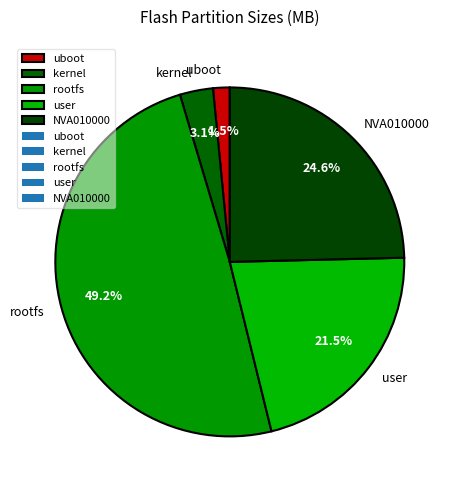

Is it true that rootfs is 49% of the pie?

True